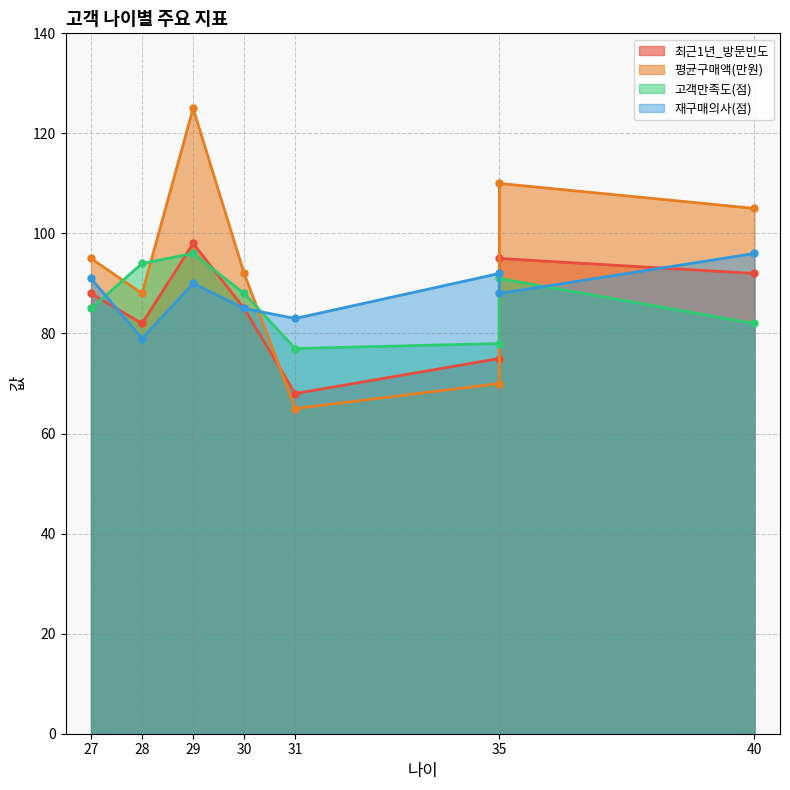

Which series has the largest total across all categories?

평균구매액(만원)